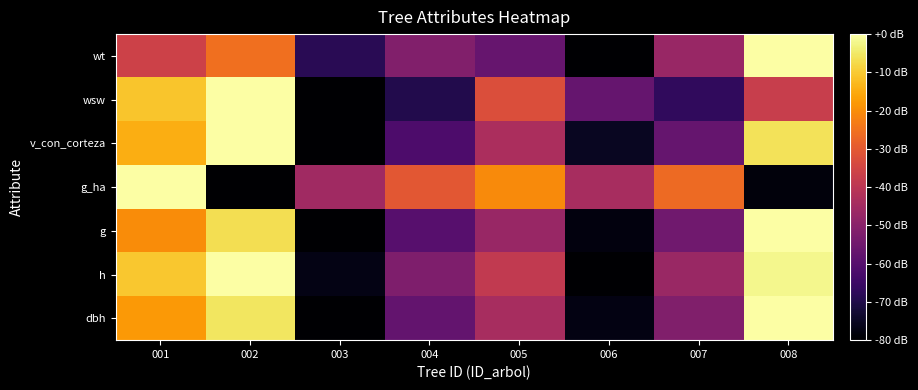

List the series in order of their peak value, lowest first.

dbh, h, g, g_ha, v_con_corteza, wsw, wt